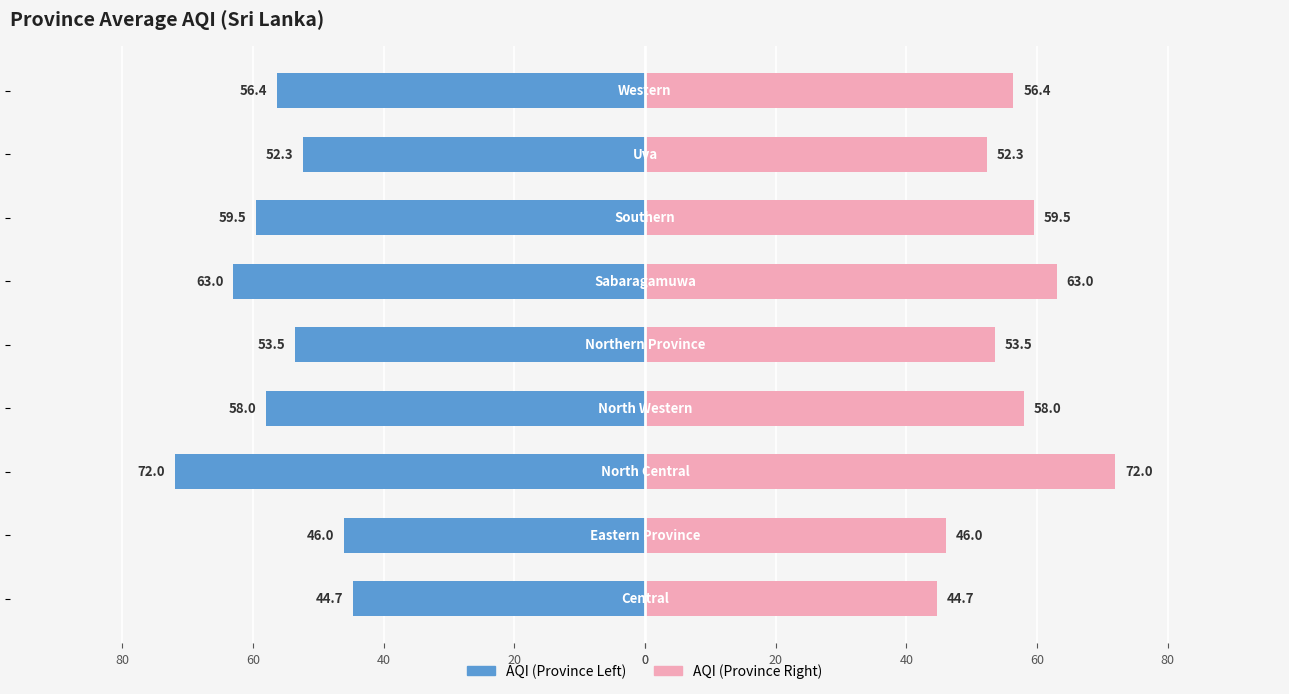

Reading left to right, transcribe all the data shown in this chart.

AQI (Left): -44.7	-46.0	-72.0	-58.0	-53.5	-63.0	-59.5	-52.3	-56.4
AQI (Right): 44.7	46.0	72.0	58.0	53.5	63.0	59.5	52.3	56.4